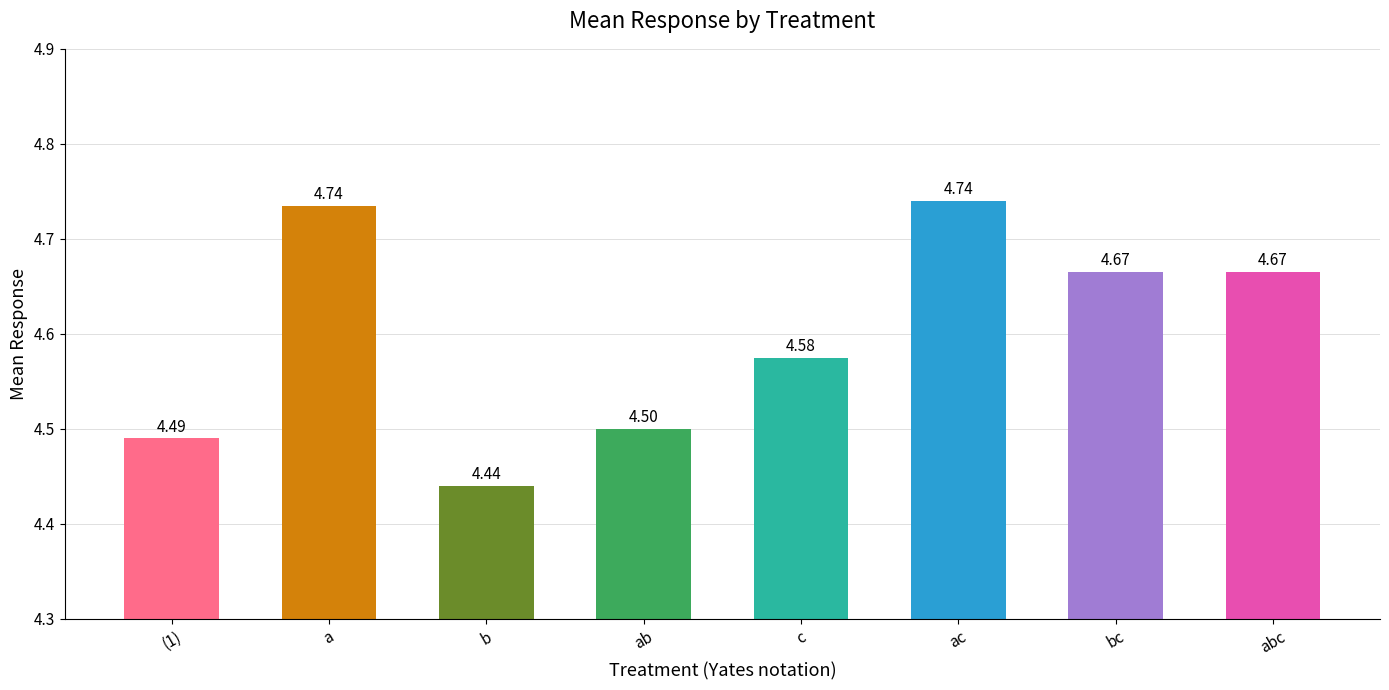

What is the label of the 4th bar from the left?

ab